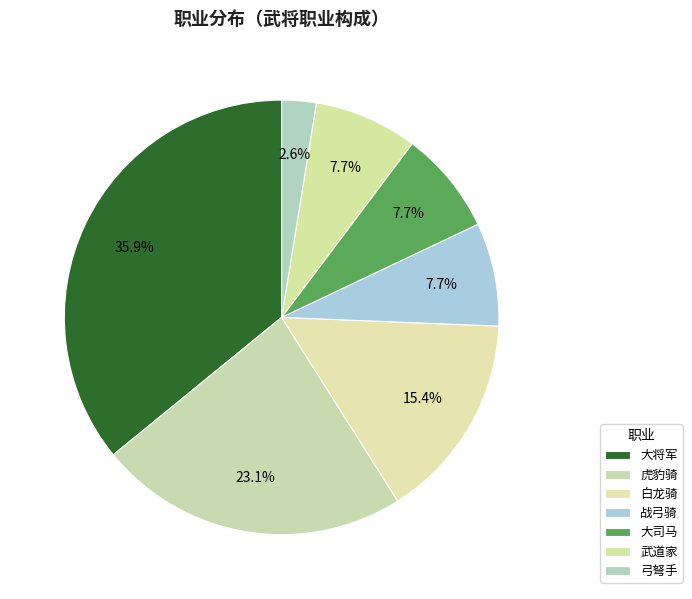

Which slice is the smallest?

弓弩手